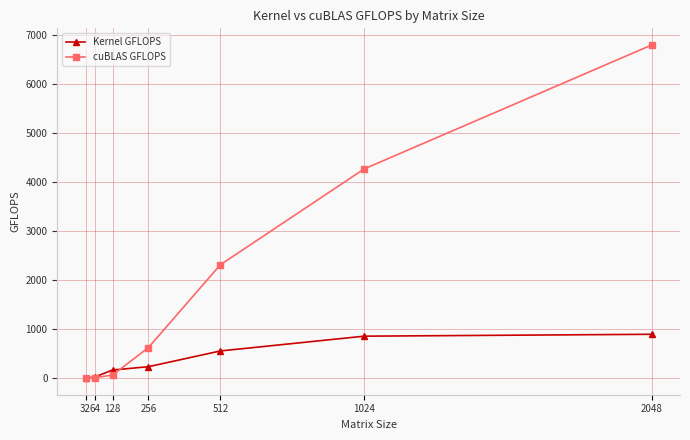

Does the chart have visible grid lines?

Yes